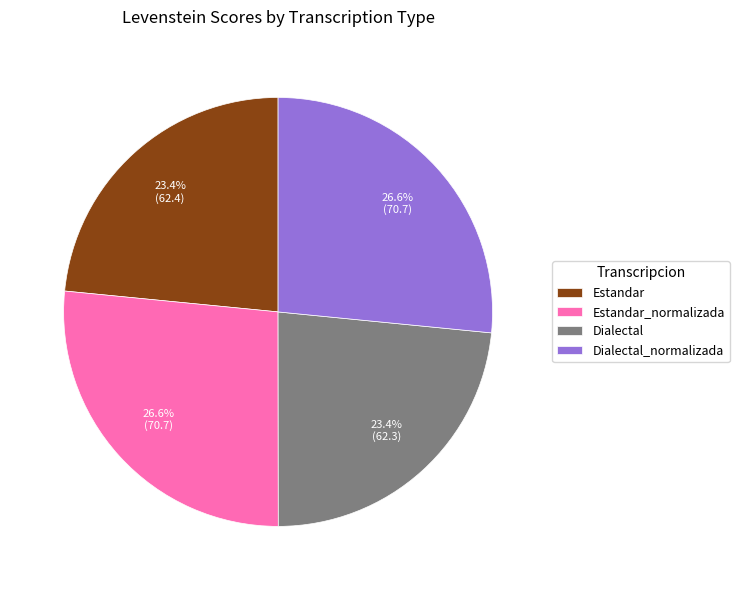

How many slices are in this pie chart?

4